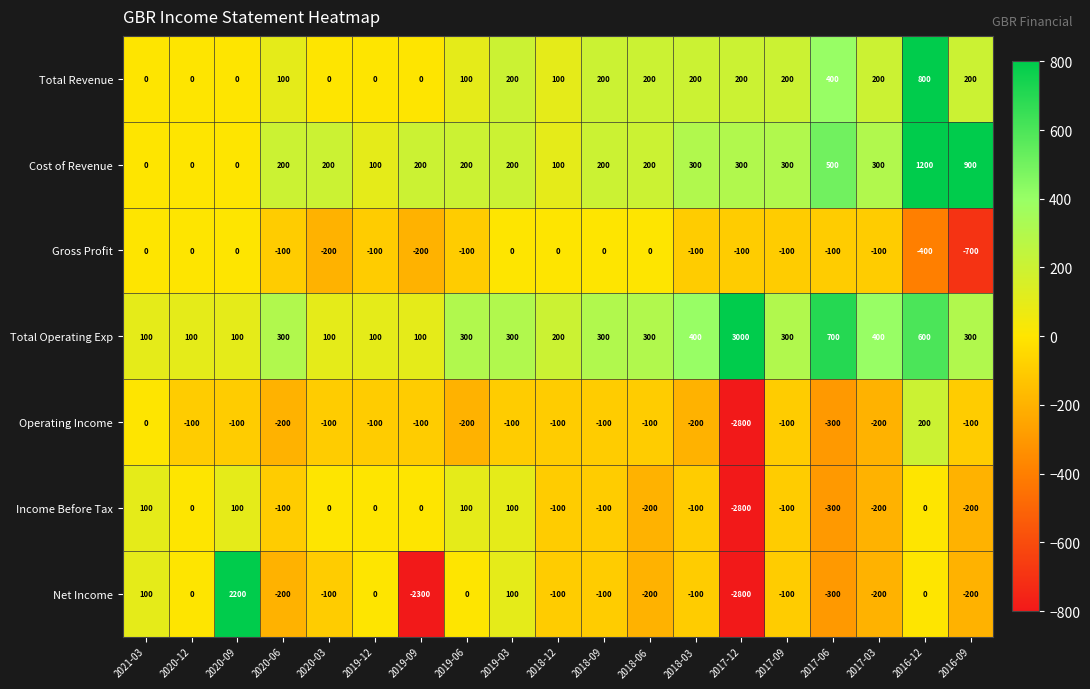

At which label is Income Before Tax closest to -1350?

2017-06